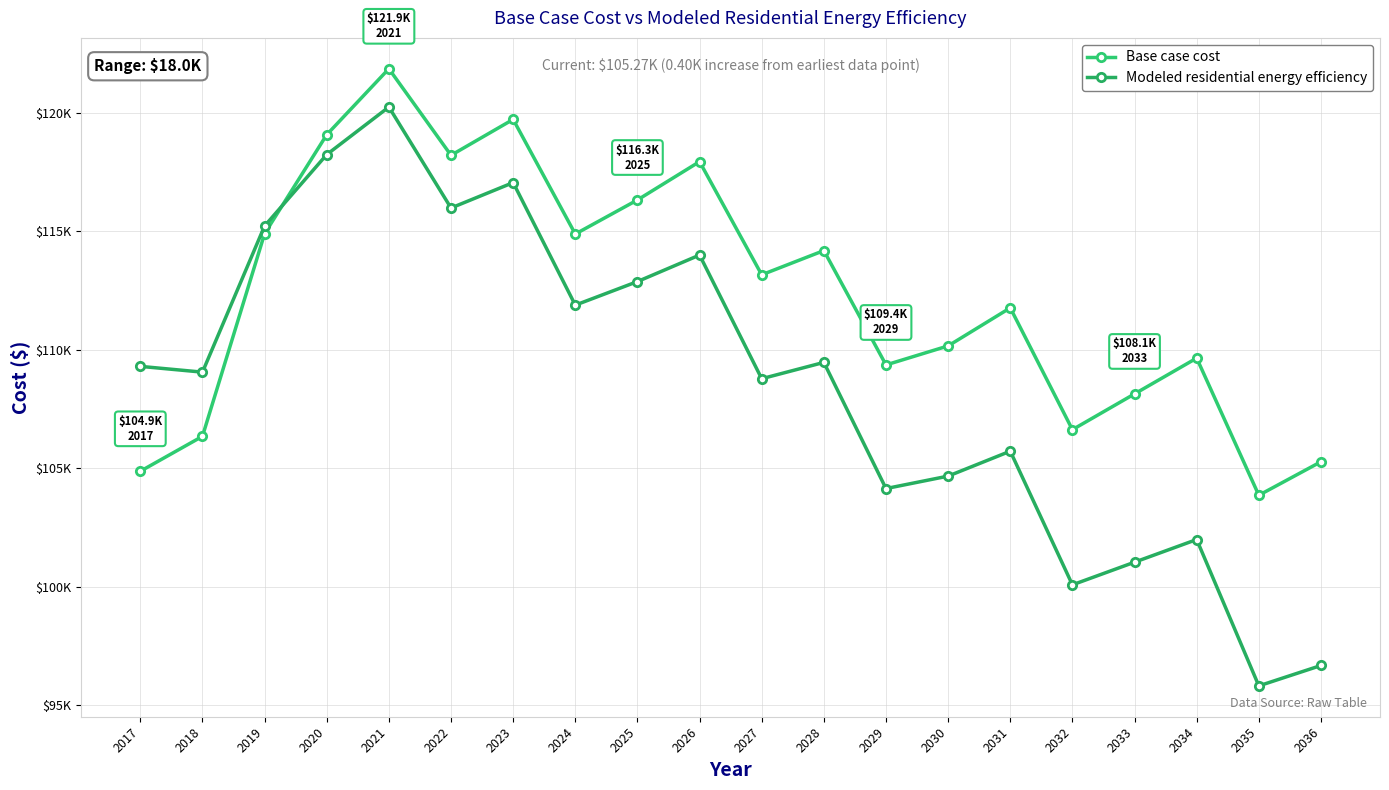

Which has a higher value, 2031 or 2032?

2031